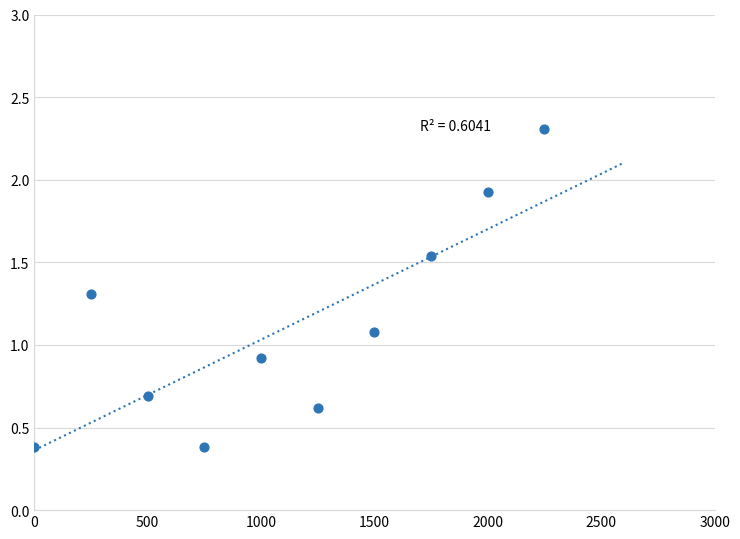

What is the average X value?

1125.0